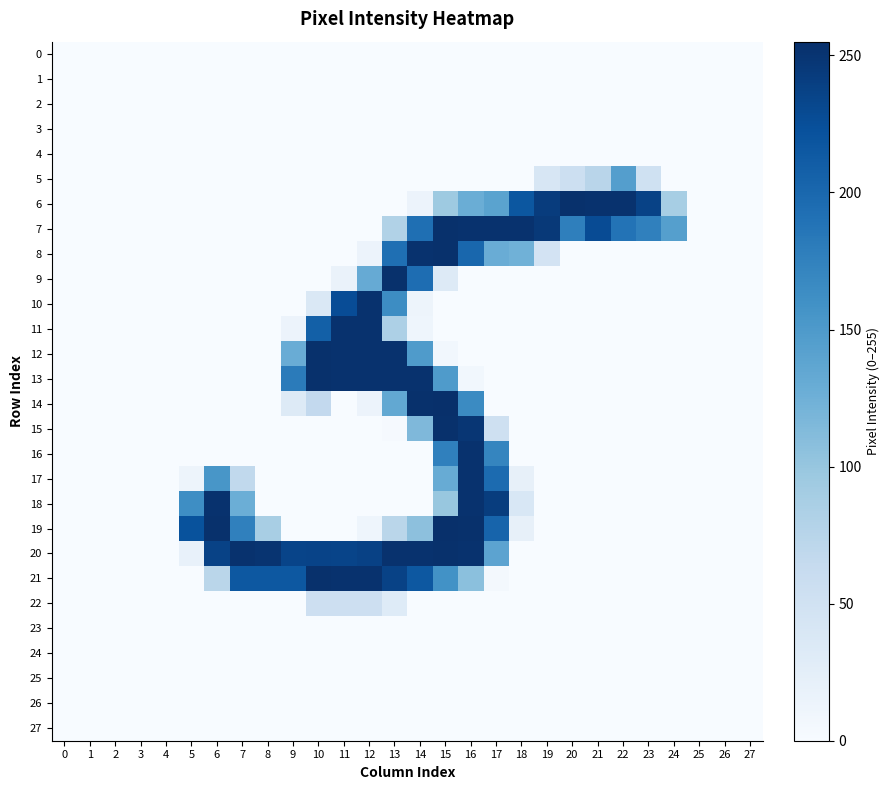

Which label corresponds to the largest value in the chart?

15